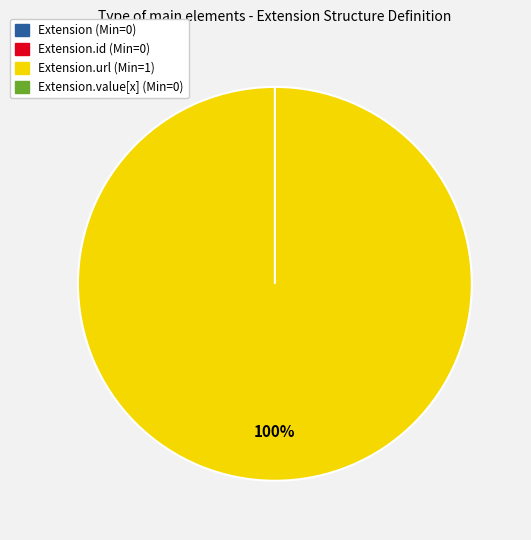

Rank the categories by value from lowest to highest.

Extension, Extension.id, Extension.value[x], Extension.url